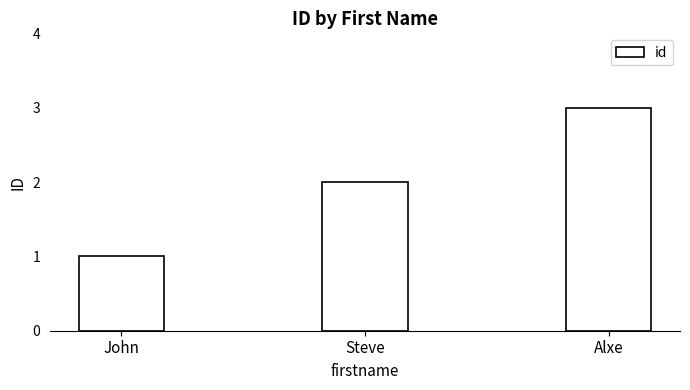

Count the number of data series in this chart.

1